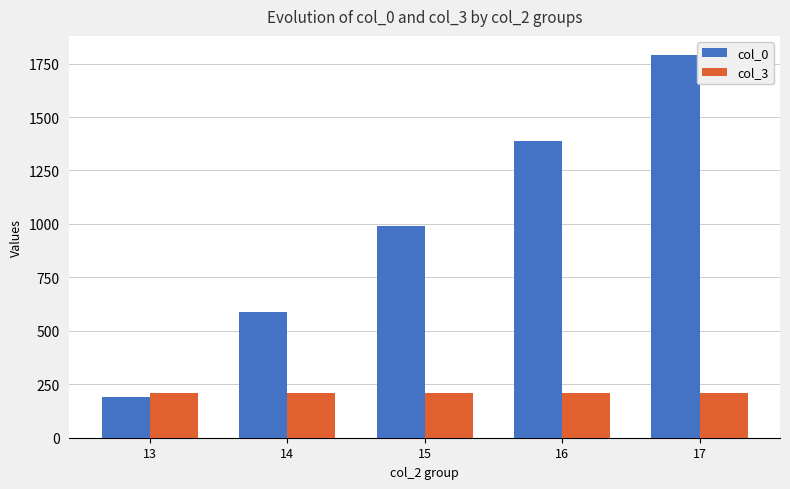

What is the total value across all series at 15?

1200